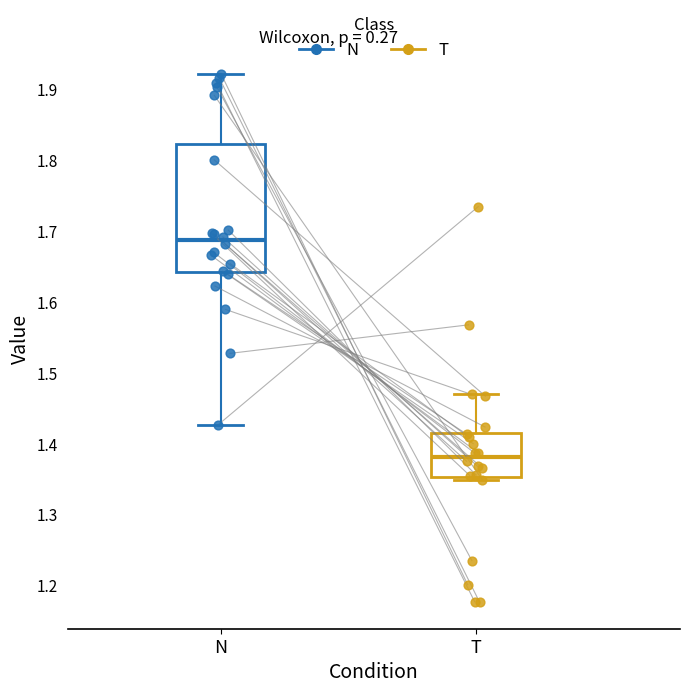

Comparing the boxes themselves (not the whiskers), which one is the tallest?

N